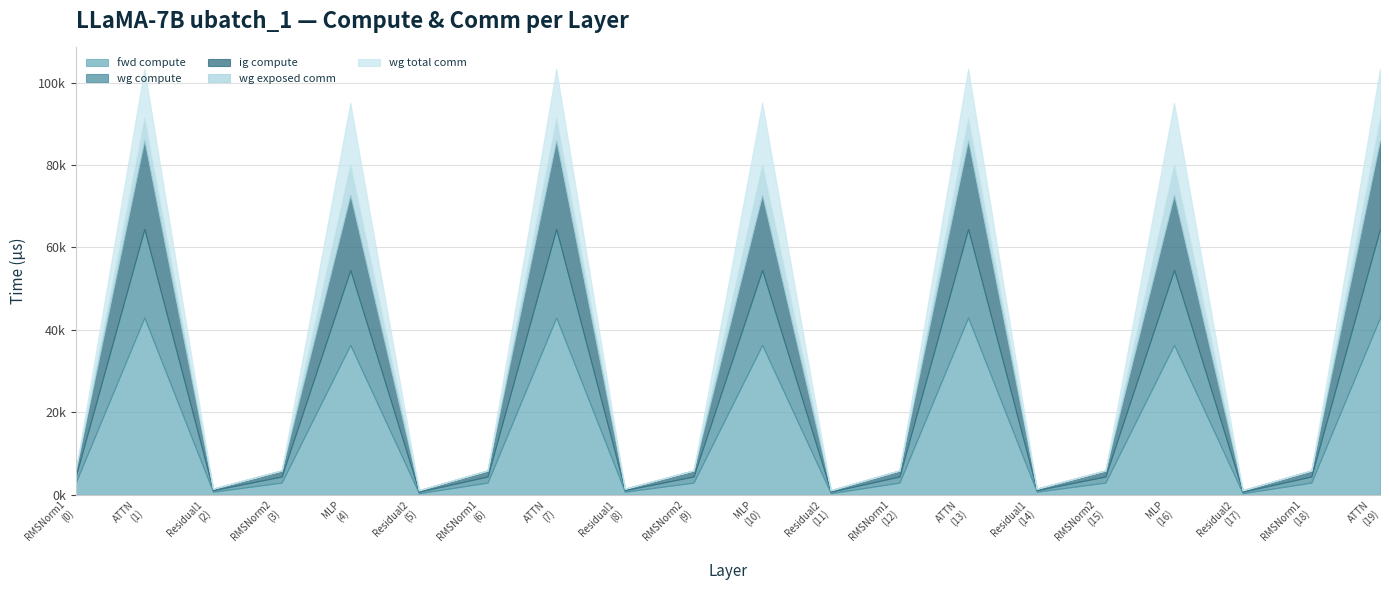

At which label is fwd compute closest to 21676?

MLP